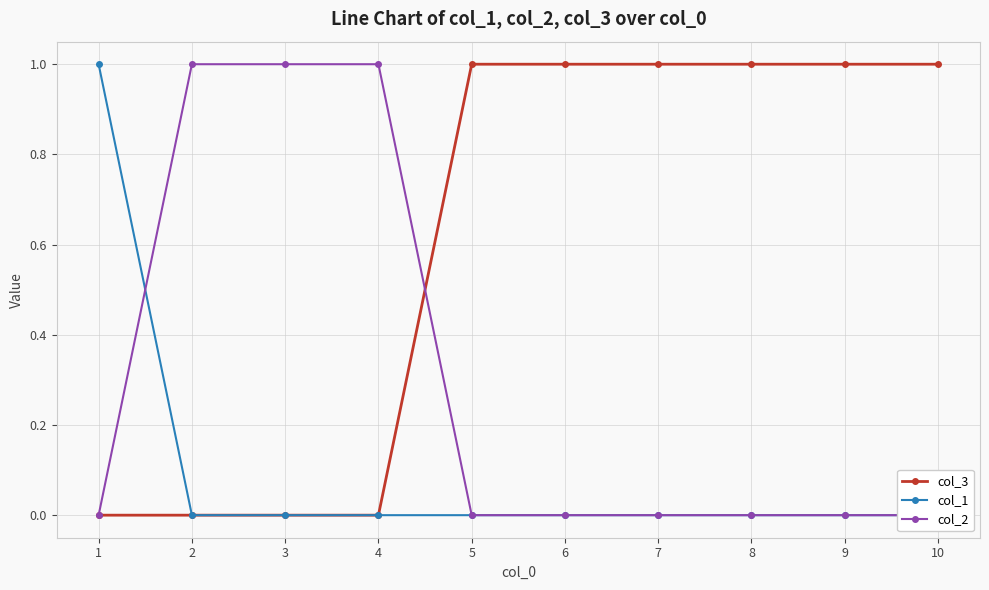

The col_3 series shows 1 at 6. True or false?

True